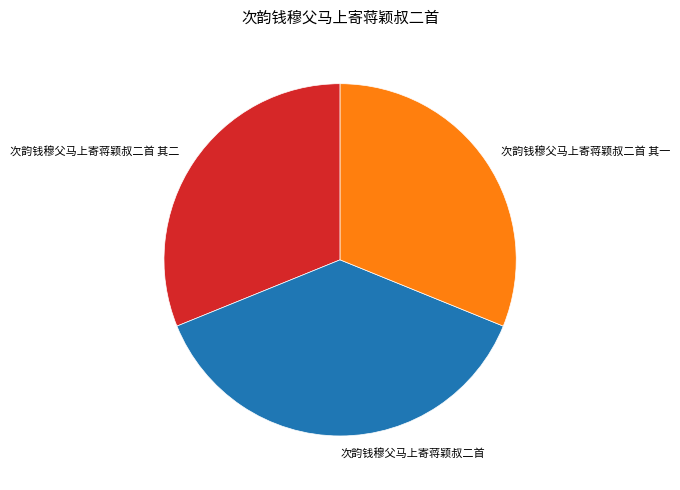

Combined, do 次韵钱穆父马上寄蒋颖叔二首 其二 and 次韵钱穆父马上寄蒋颖叔二首 其一 account for over 50%?

Yes